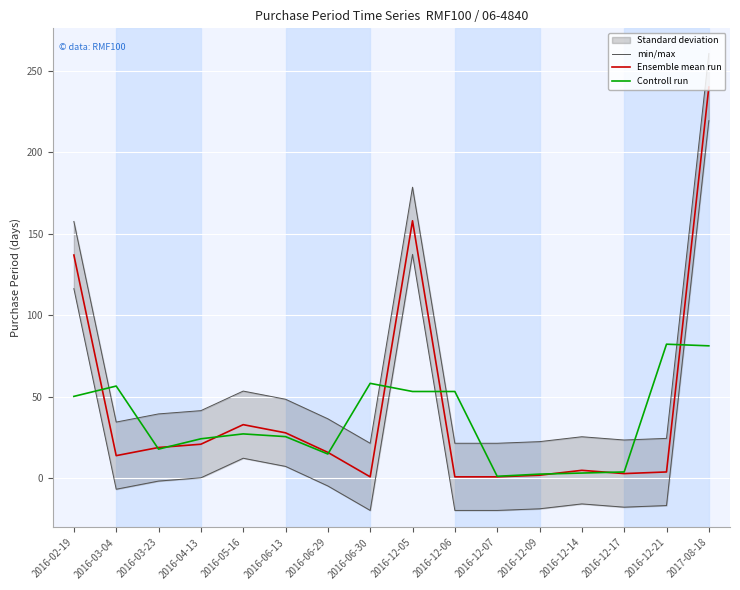

In Ensemble mean run, how many points are lower than both neighbors (excluding endpoints)?

3